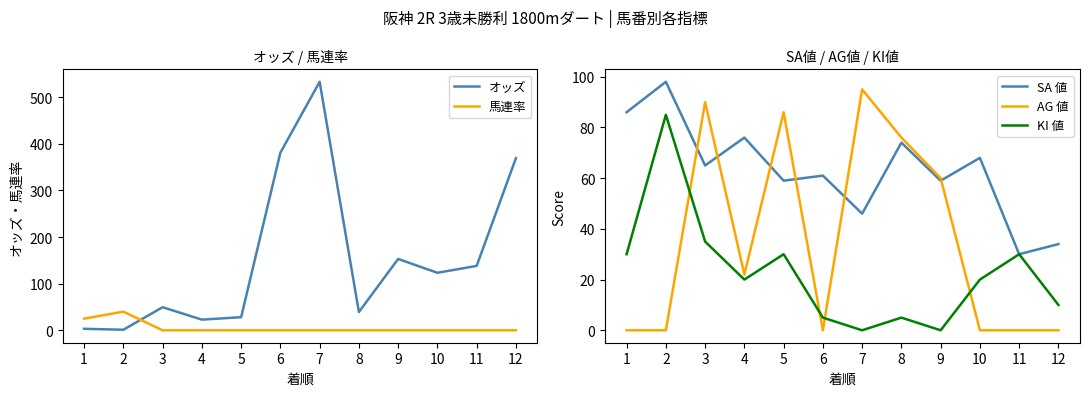

How many categories are shown in the chart?

12